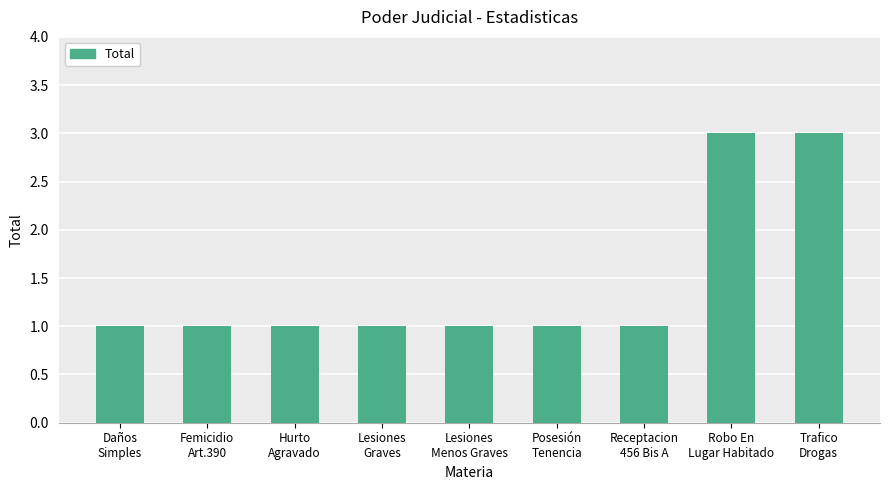

What is the difference between the maximum and minimum values?

2